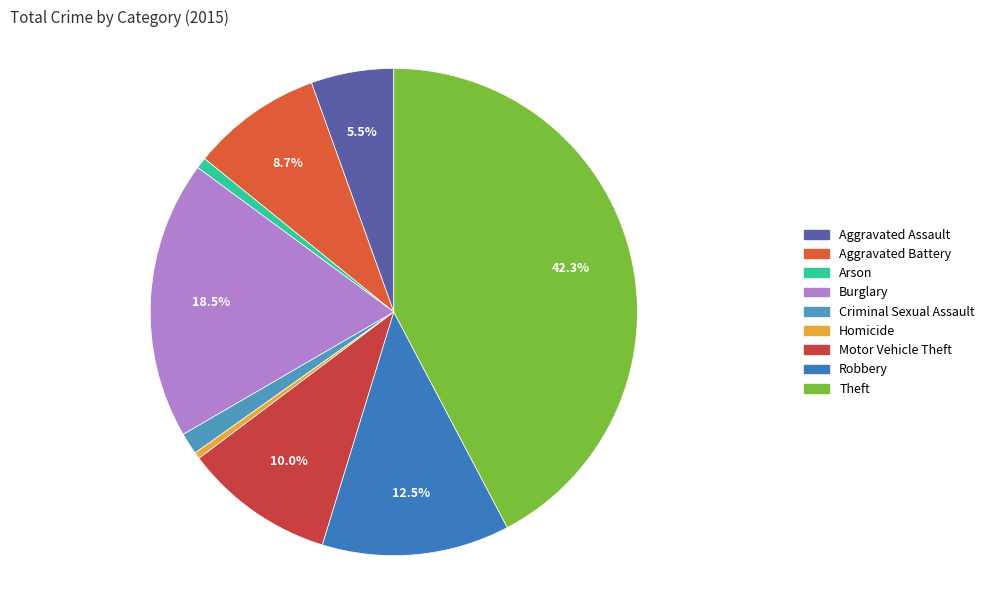

What is the change in value from Criminal Sexual Assault to Motor Vehicle Theft?

+256